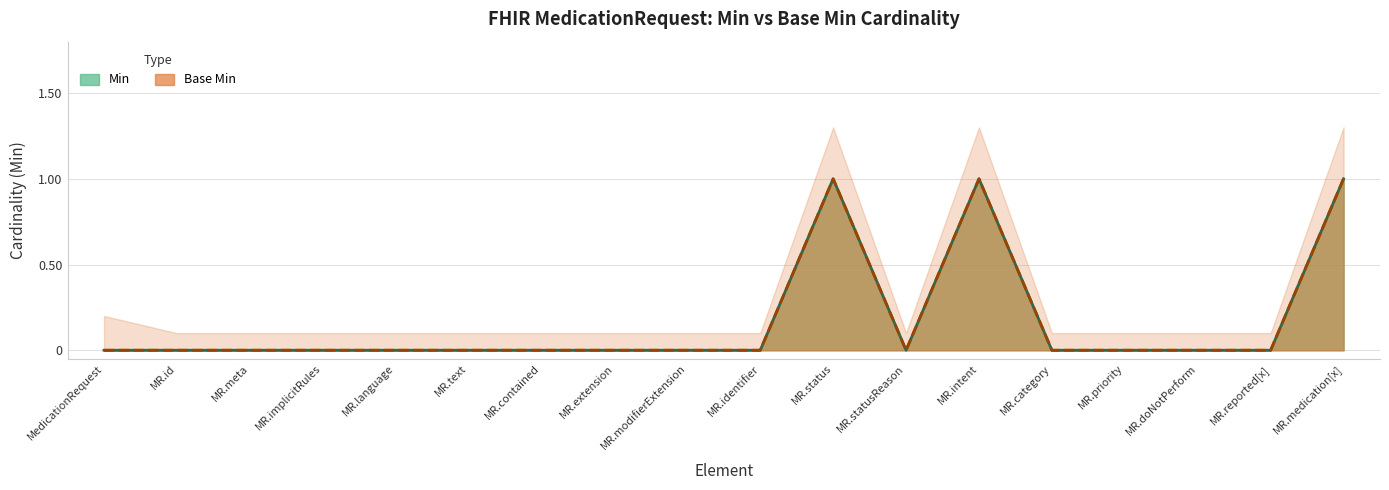

At which label does Min reach its minimum?

MedicationRequest